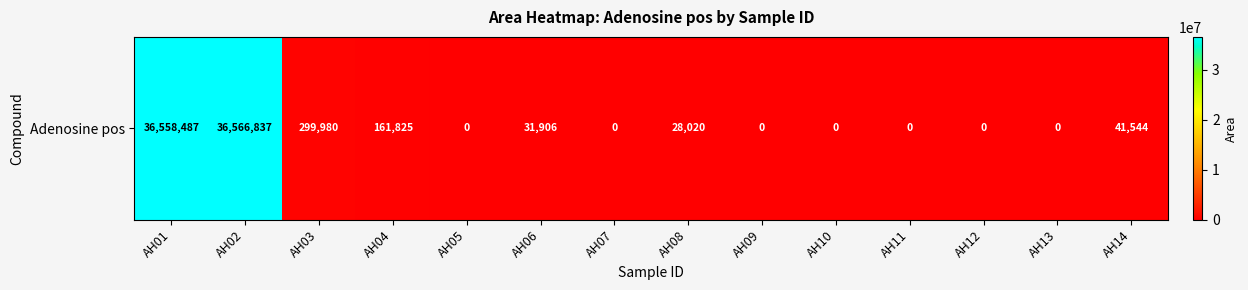

How many distinct data groups are displayed?

1